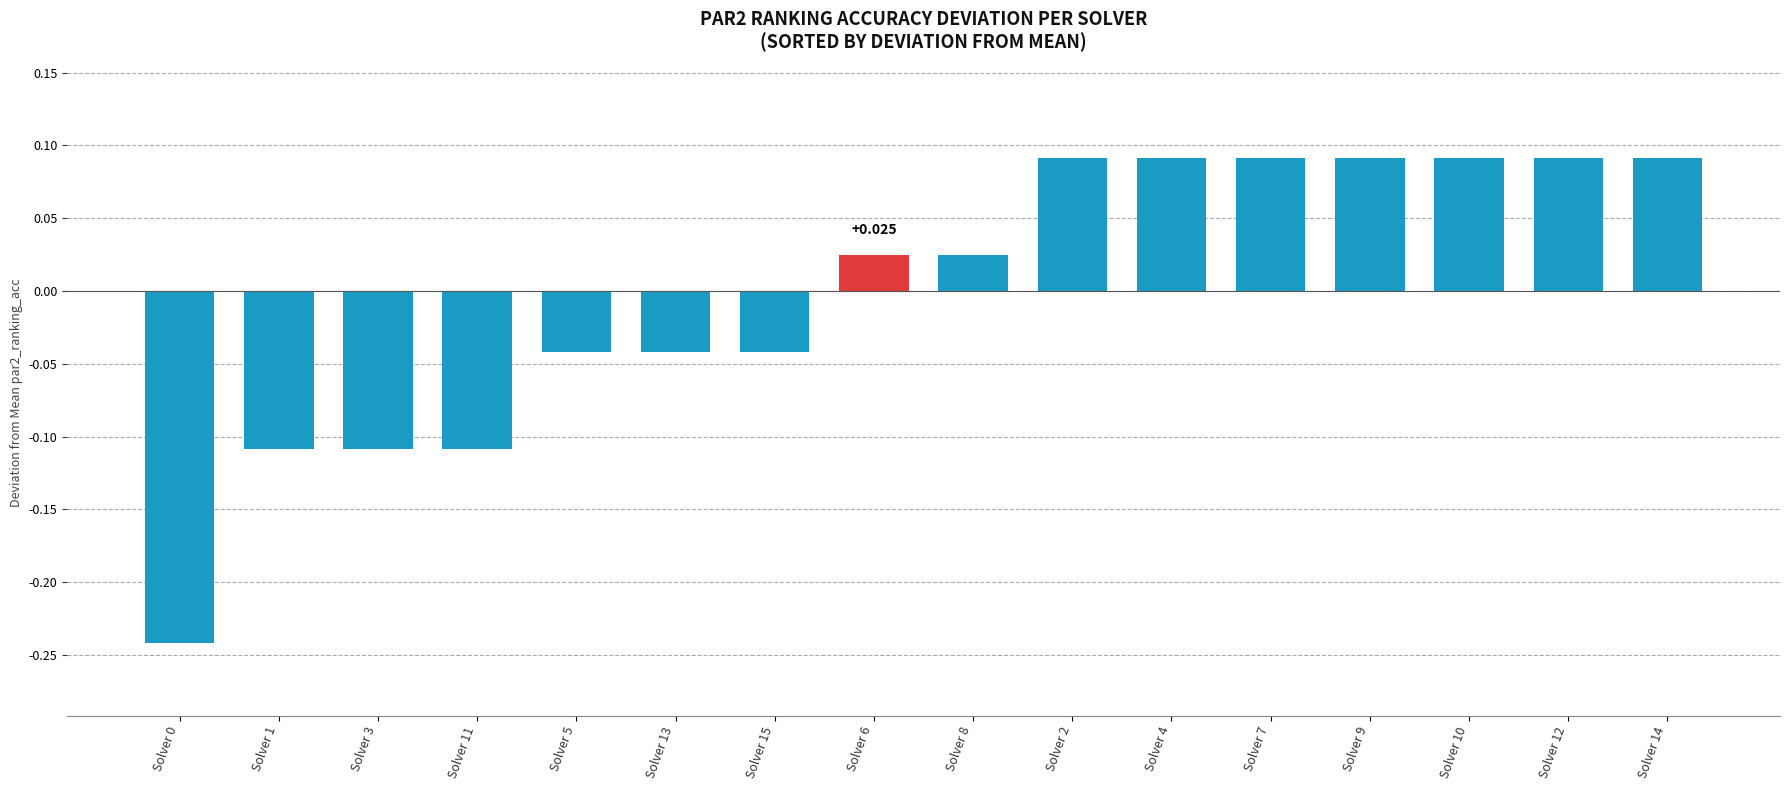

How many series are shown in this chart?

1